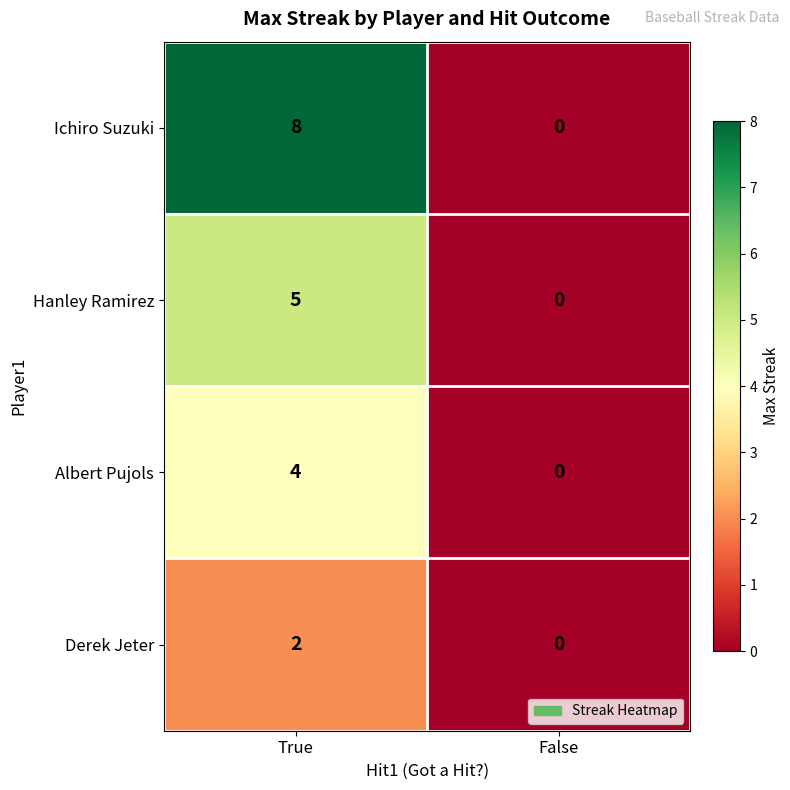

Count the number of data series in this chart.

4